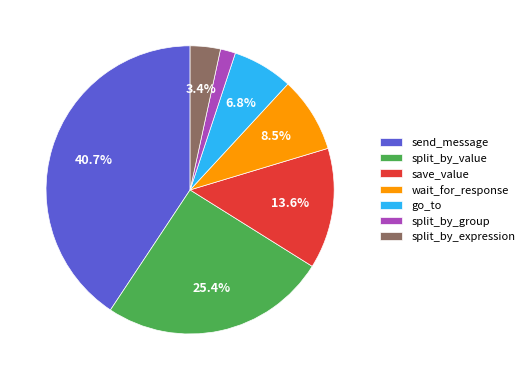

Rank the categories by value from highest to lowest.

send_message, split_by_value, save_value, wait_for_response, go_to, split_by_expression, split_by_group